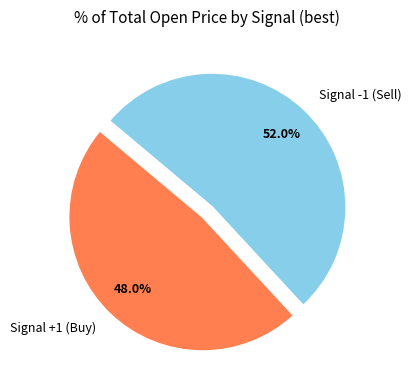

Between Signal -1 (Sell) and Signal +1 (Buy), which is larger?

Signal -1 (Sell)